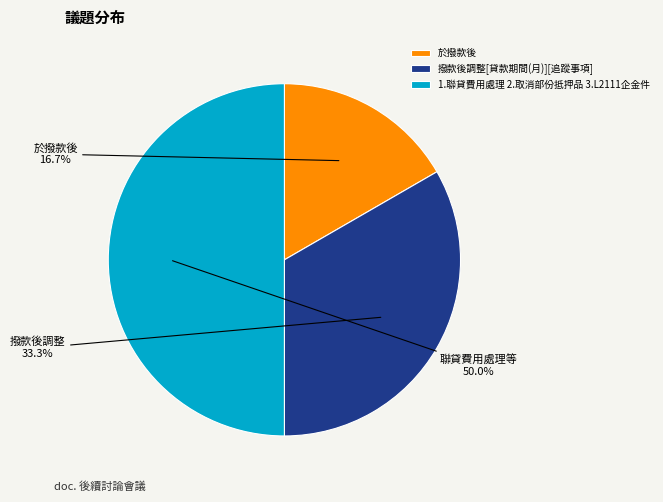

How much of the chart is everything except 撥款後調整[貸款期間(月)][追蹤事項]?

66.7%